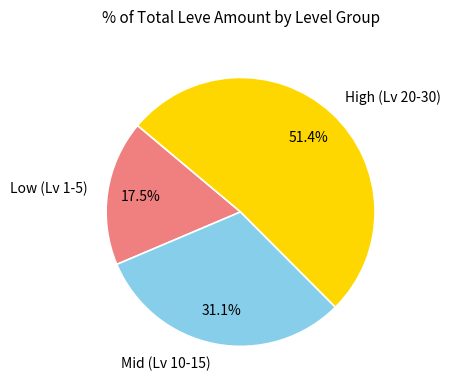

What portion of the pie excludes Low (Lv 1-5)?

82.5%